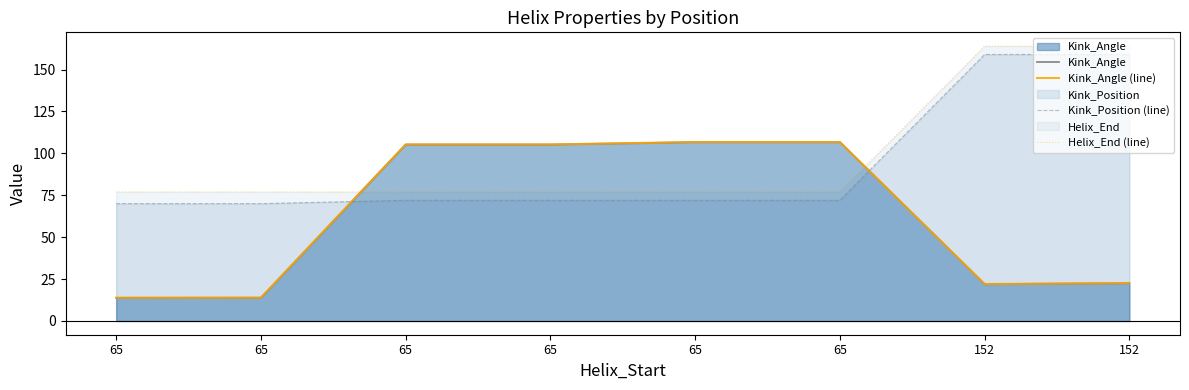

What is the value of the Kink_Angle (line) point at the 2nd from the left?

13.8